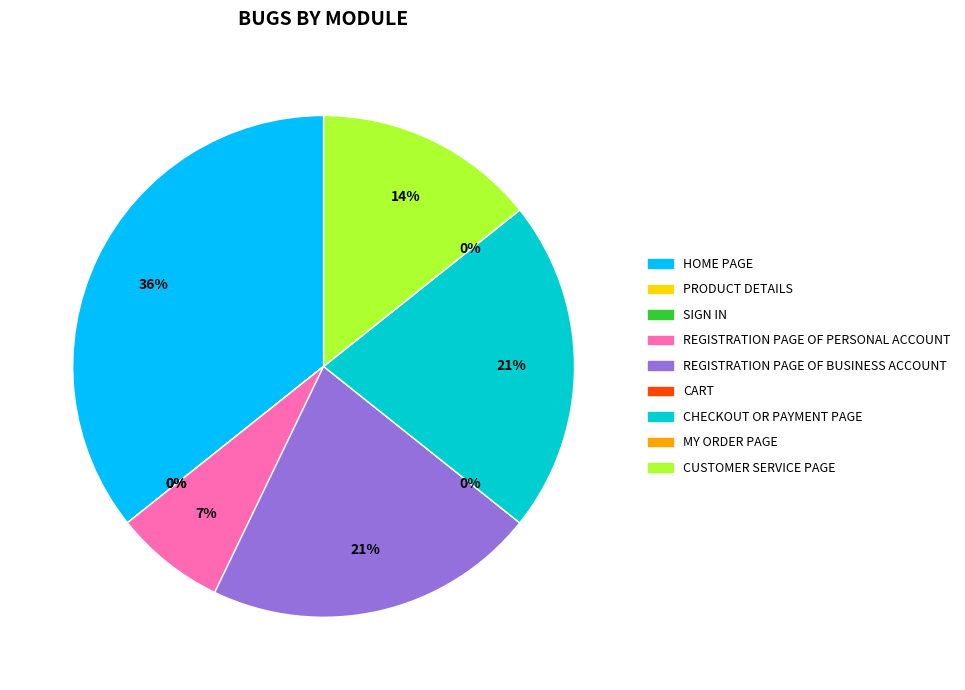

Which slice is the largest?

HOME PAGE